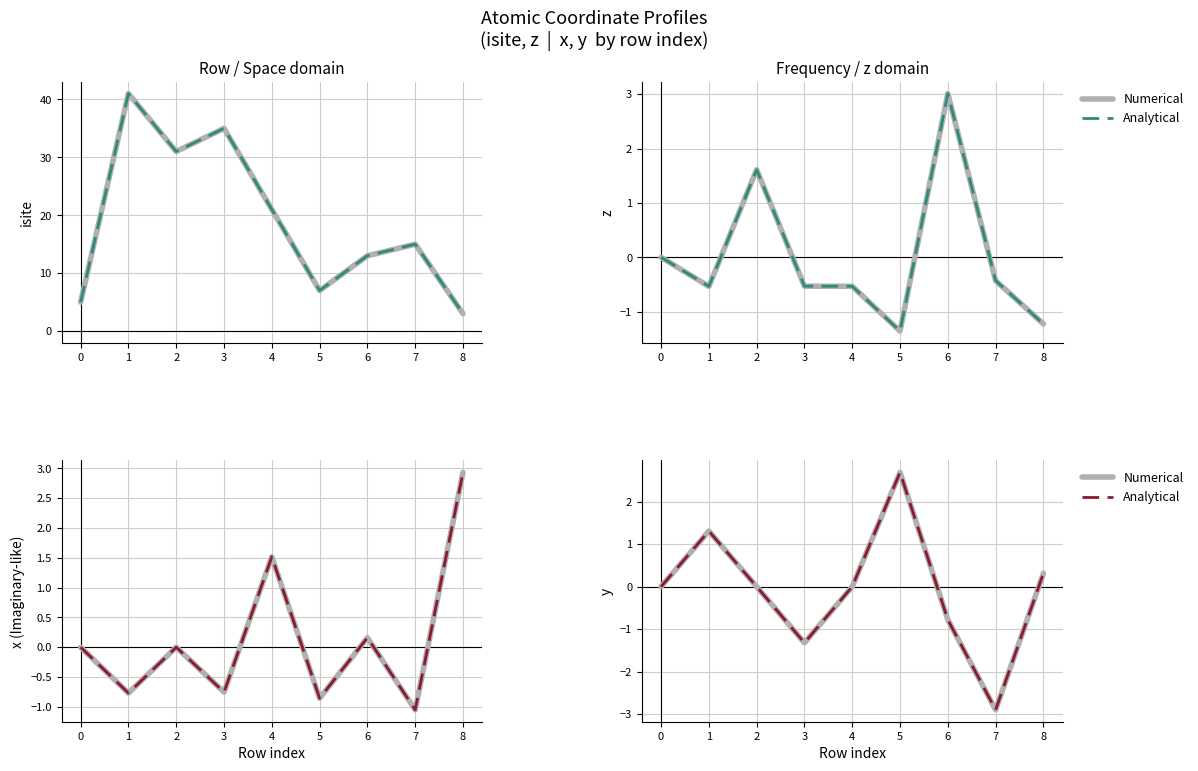

Which series has the widest spread of values?

Numerical